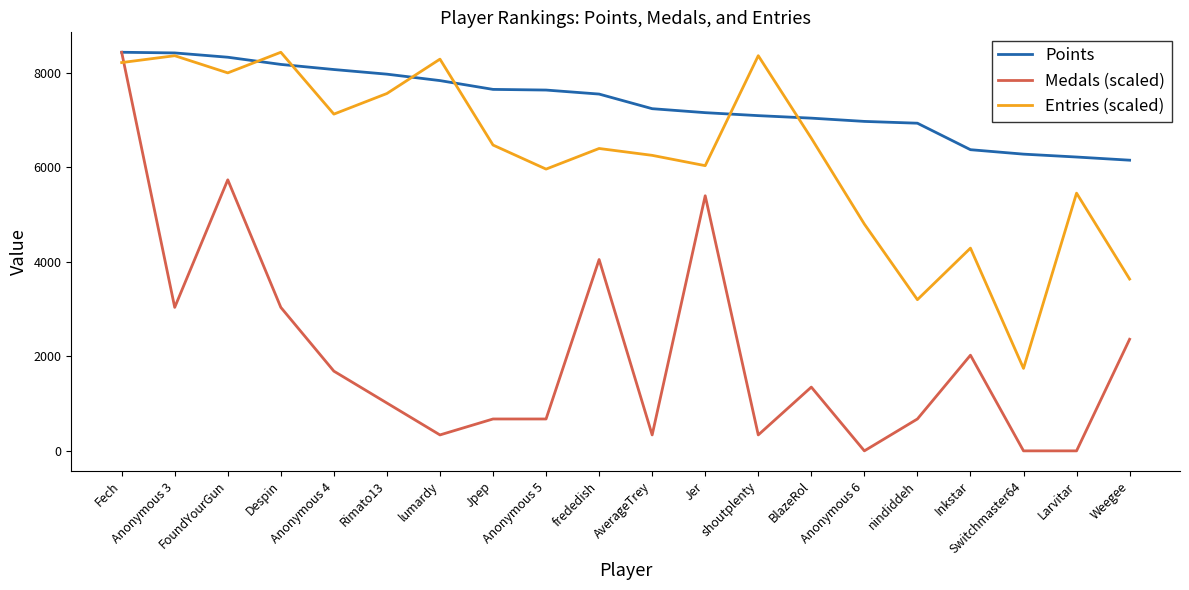

True or false: Medals (scaled) and Entries (scaled) intersect in this chart.

True